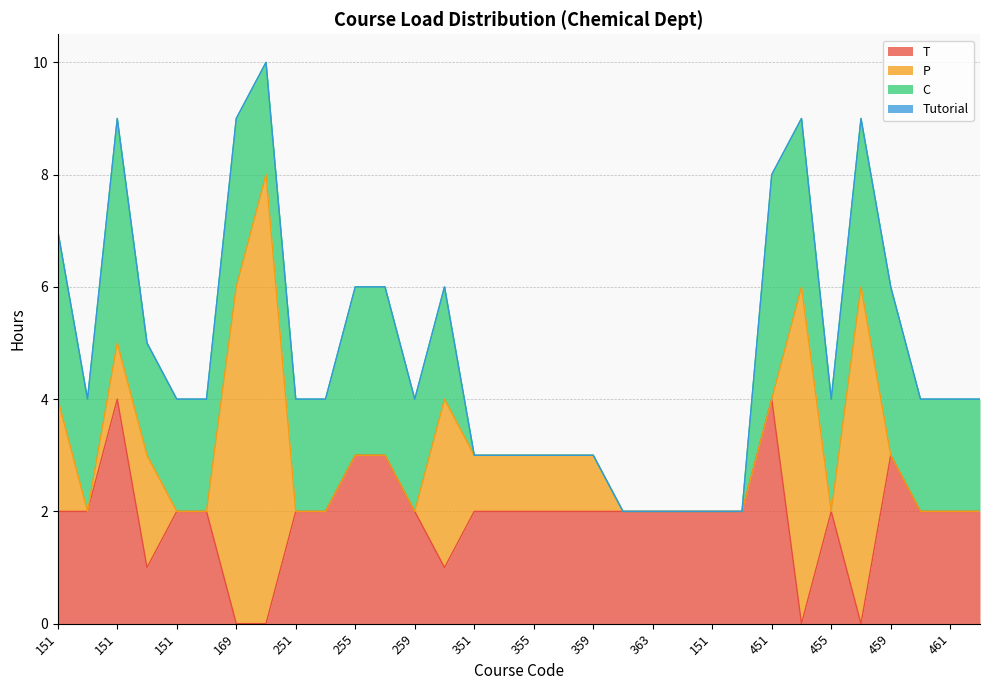

What is the maximum value shown in the chart?

8